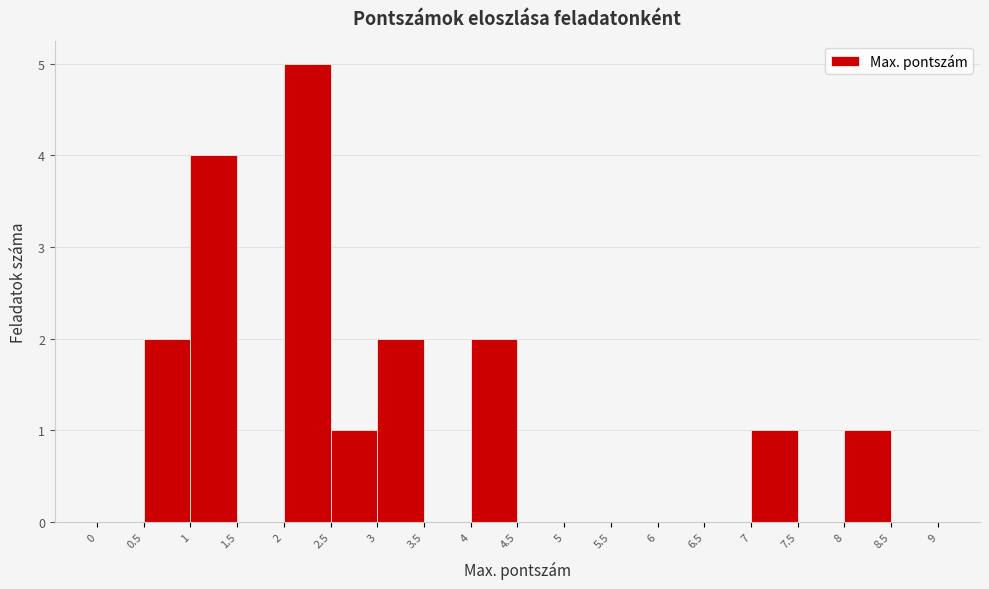

Reading left to right, list every bar in this chart as the range it spans on the x-axis followed by its height. The values are not printed on the chart, so give them approximately, as read against the axis.

0 to 0.5: 0
0.5 to 1: 2
1 to 1.5: 4
1.5 to 2: 0
2 to 2.5: 5
2.5 to 3: 1
3 to 3.5: 2
3.5 to 4: 0
4 to 4.5: 2
4.5 to 5: 0
5 to 5.5: 0
5.5 to 6: 0
6 to 6.5: 0
6.5 to 7: 0
7 to 7.5: 1
7.5 to 8: 0
8 to 8.5: 1
8.5 to 9: 0